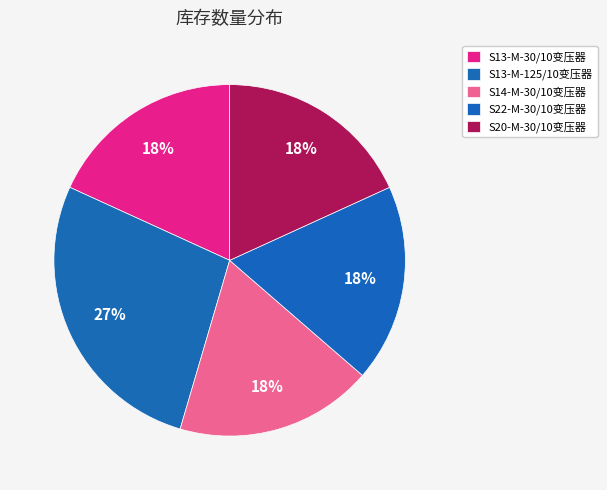

How many slices are in this pie chart?

5